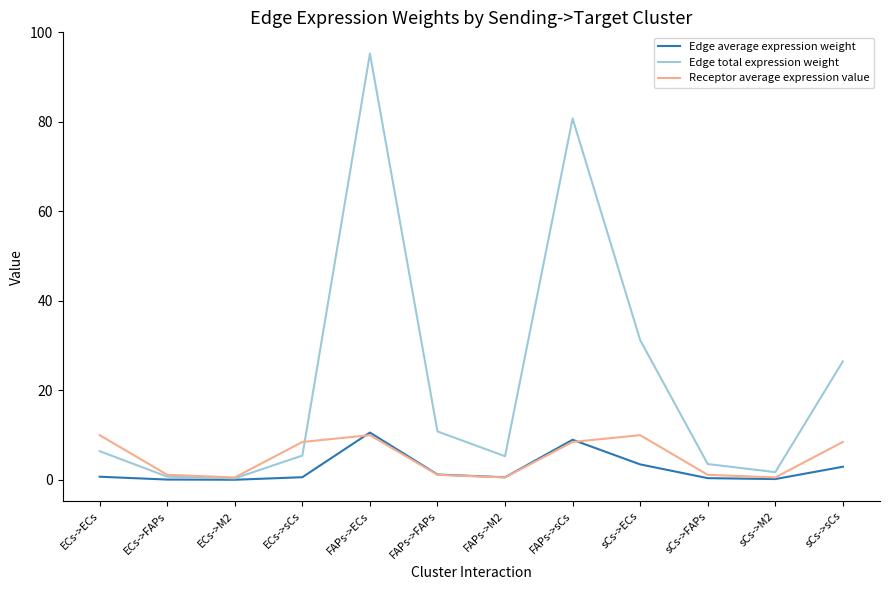

Is this an area chart (filled region under the line)?

No